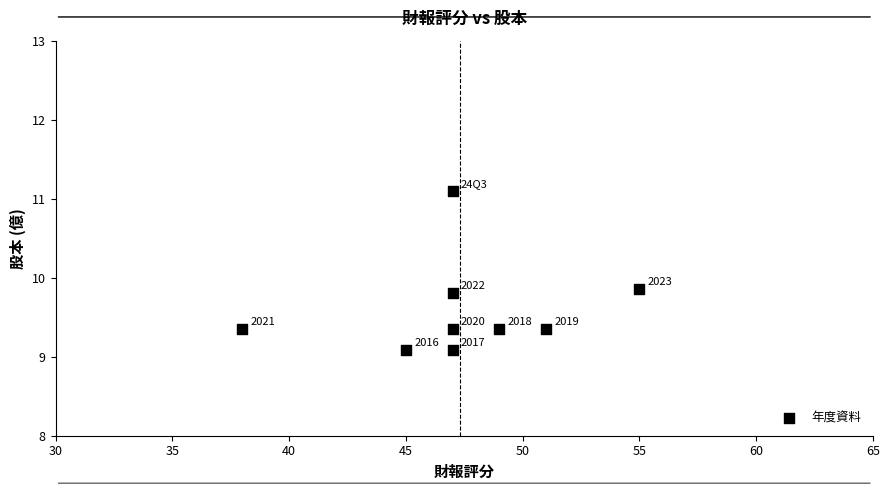

What Y value in the scatter plot is closest to 10?

9.9